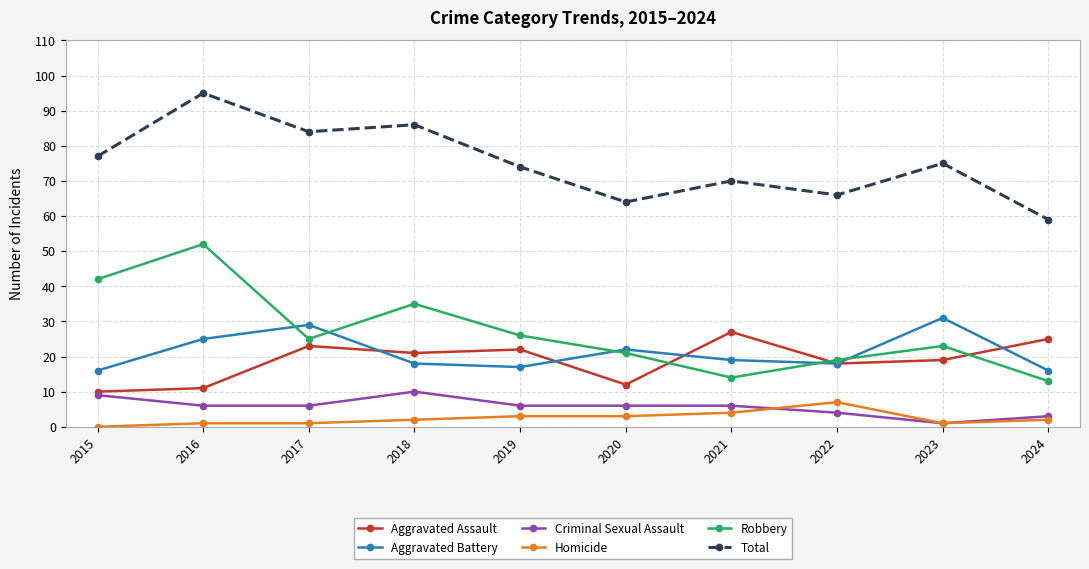

List the series in order of their peak value, highest first.

Total, Robbery, Aggravated Battery, Aggravated Assault, Criminal Sexual Assault, Homicide